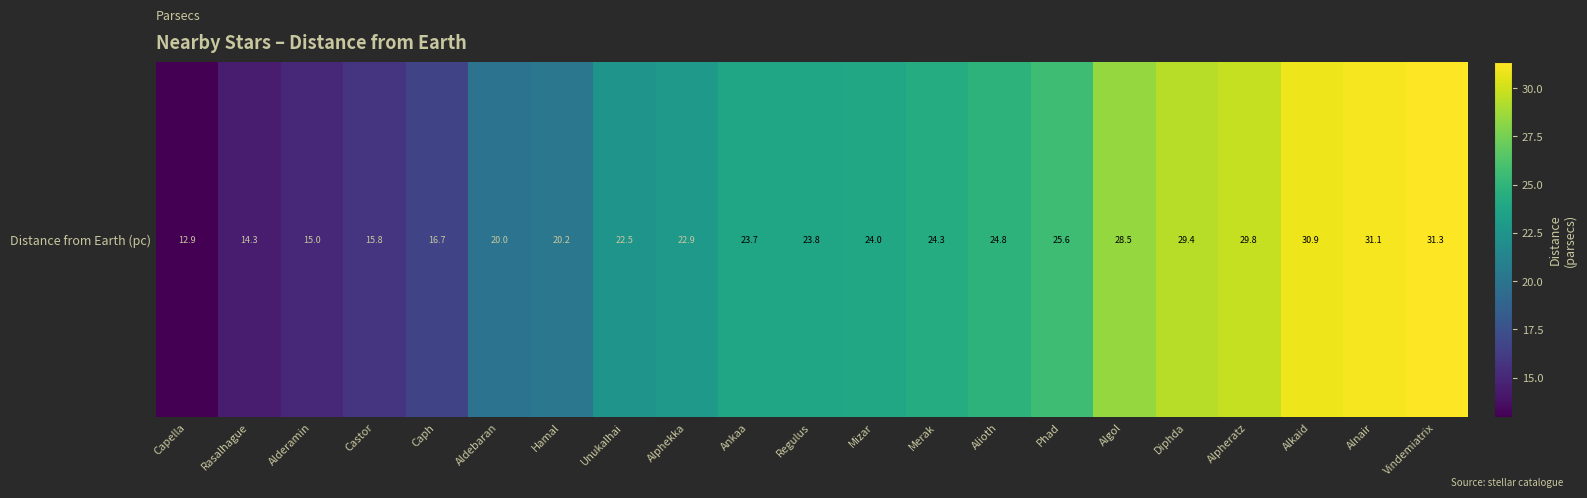

The chart shows a value of 13.9 at Hamal. True or false?

False